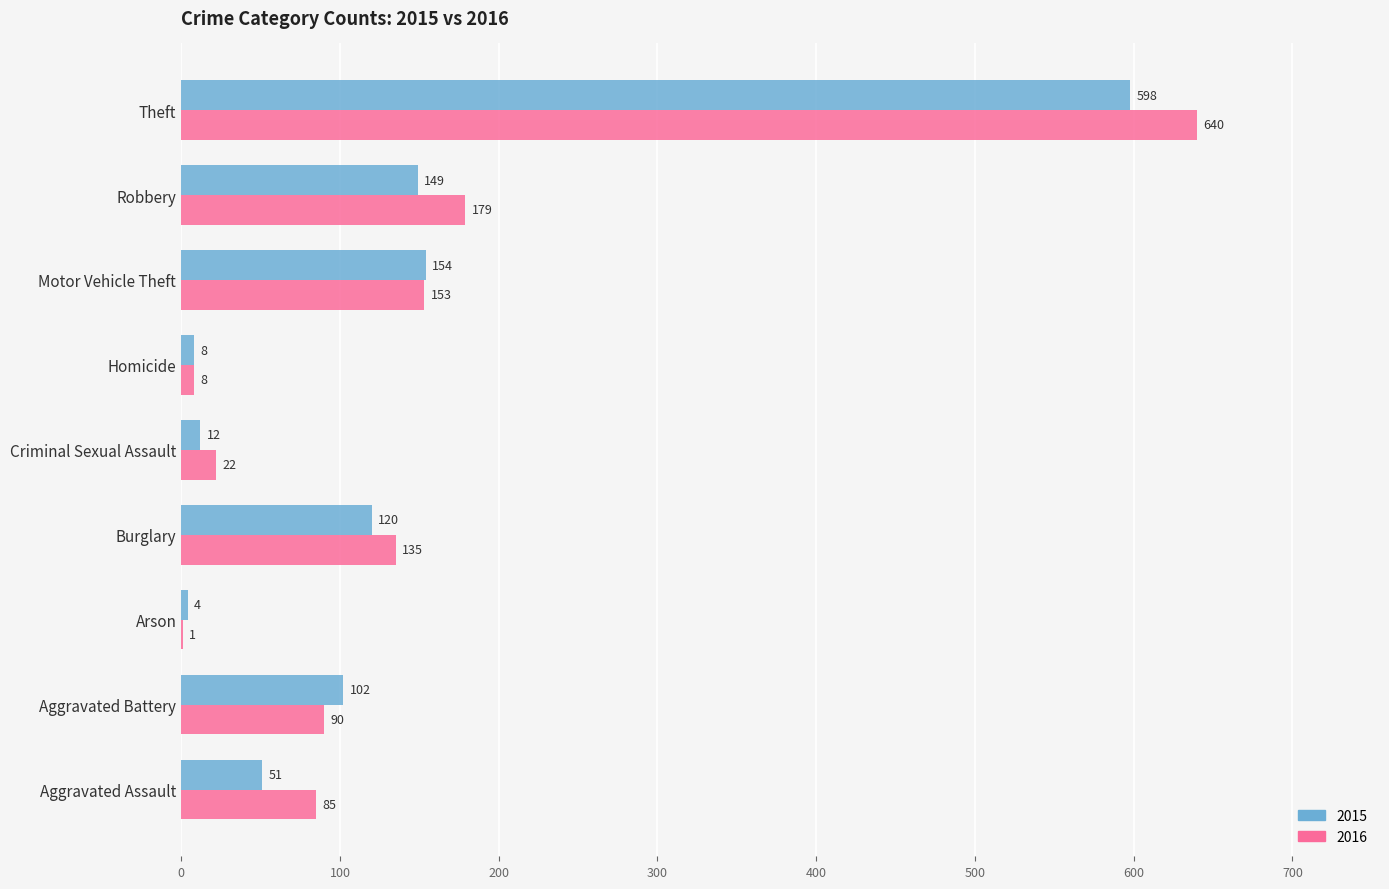

At which category is the sum across all series the highest?

Theft